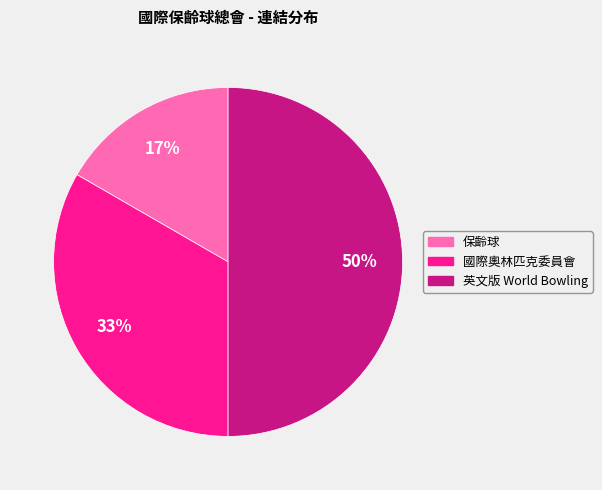

Is the sum of 國際奧林匹克委員會 and 英文版 World Bowling greater than half?

Yes